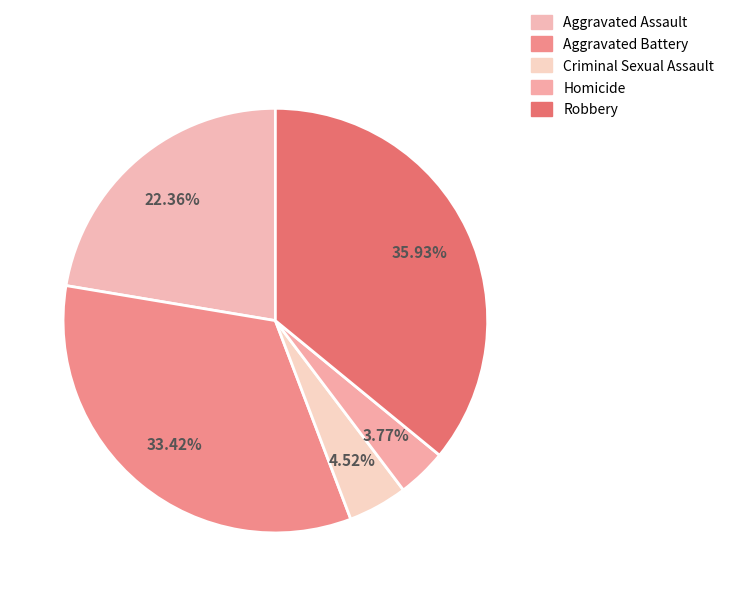

Is Robbery the majority of the pie?

No